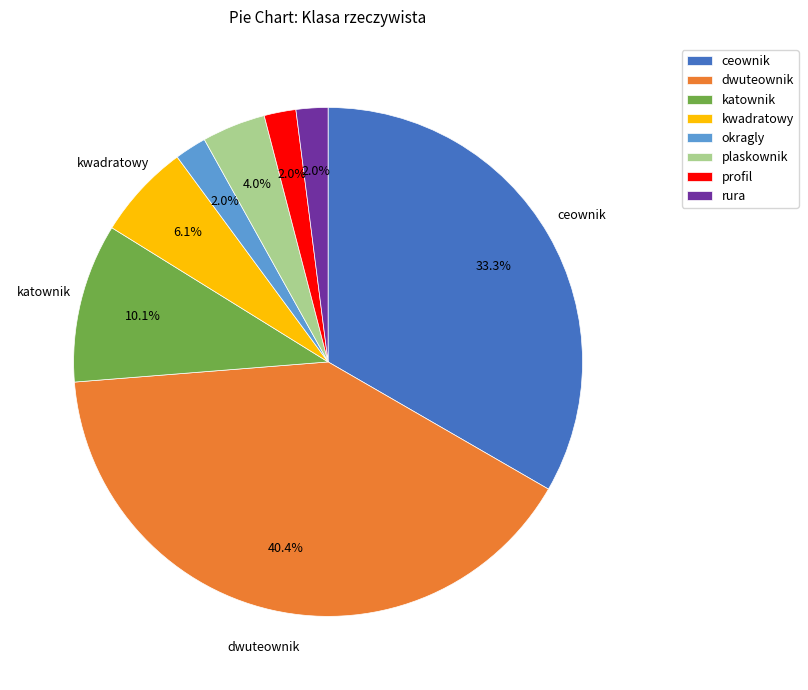

To the nearest percent, what is the difference between the katownik and kwadratowy slice percentages?

4%